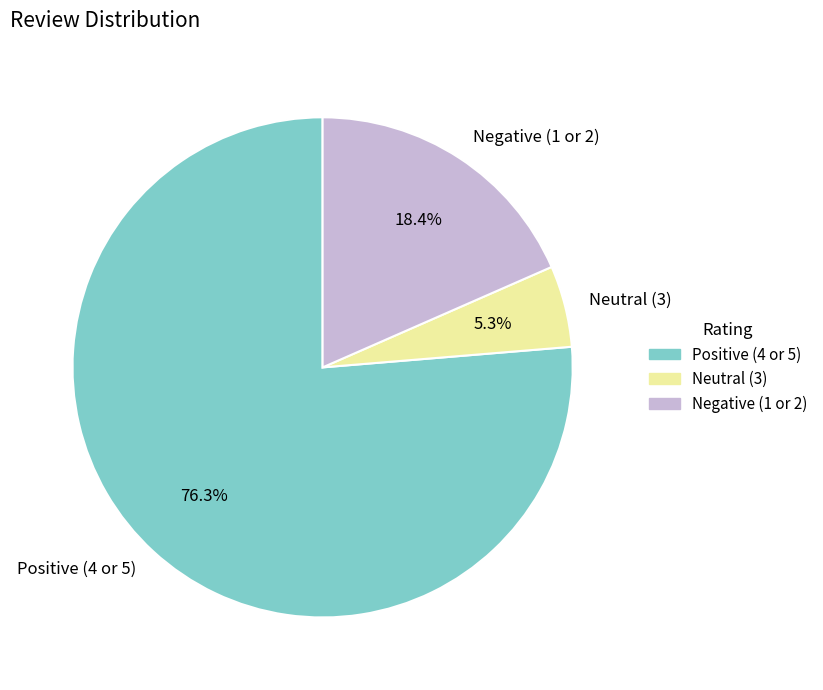

Between Negative (1 or 2) and Positive (4 or 5), which is larger?

Positive (4 or 5)